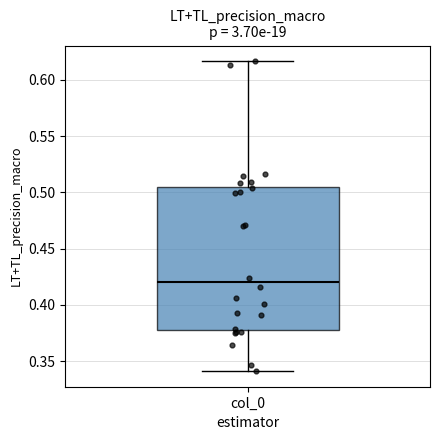

Transcribe this box plot: give where the median line is, the range the box spans, and where the two whiskers end, as read against the y-axis. The values are not printed on the chart, so give them approximately, as read against the axis.

median 0.420, box 0.380 to 0.505, whiskers 0.340 to 0.615